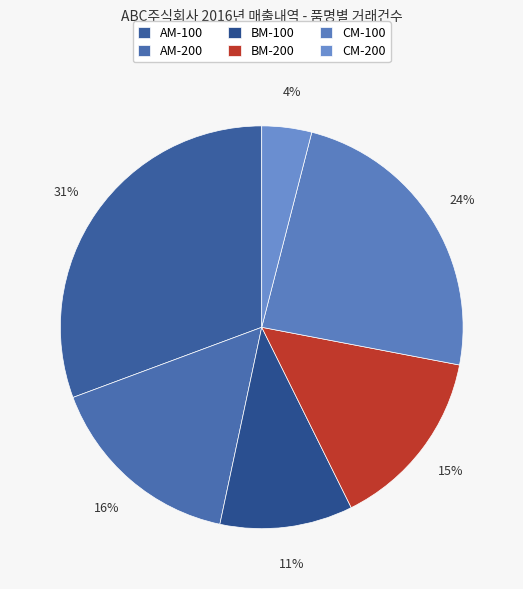

What percentage is the BM-200 slice, to the nearest percent?

15%